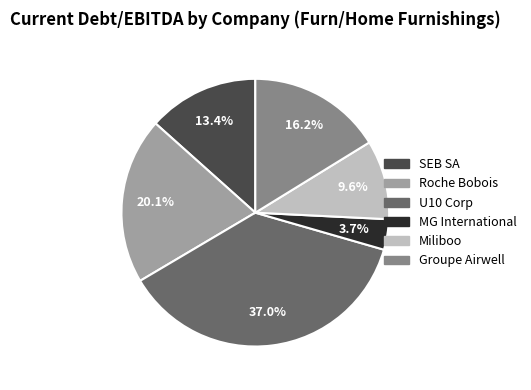

To the nearest percent, what is the difference between the Groupe Airwell and U10 Corp slice percentages?

21%